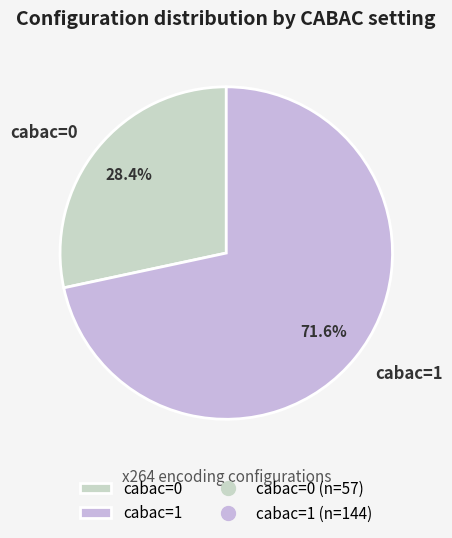

What is the ratio of the value at cabac=0 to the value at cabac=1?

0.4